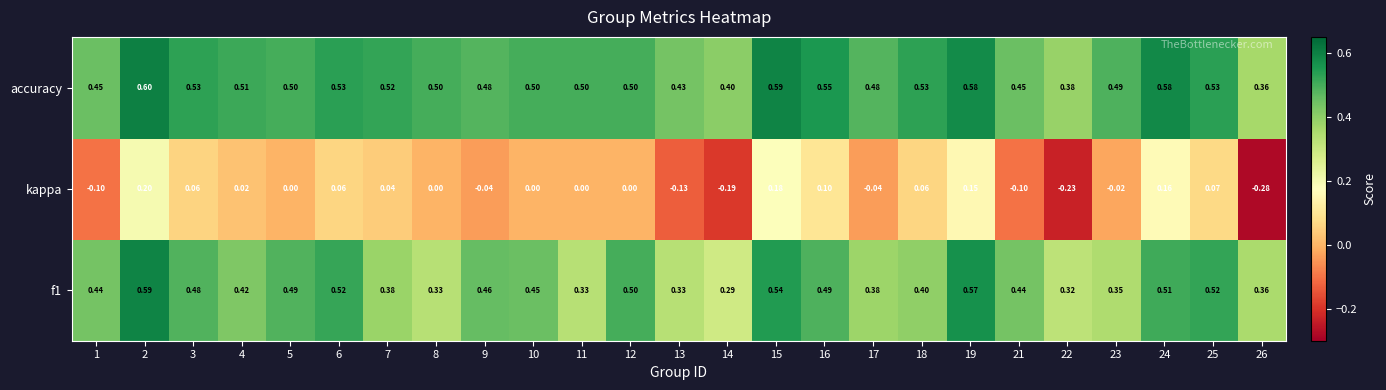

Which series has the largest total across all categories?

accuracy